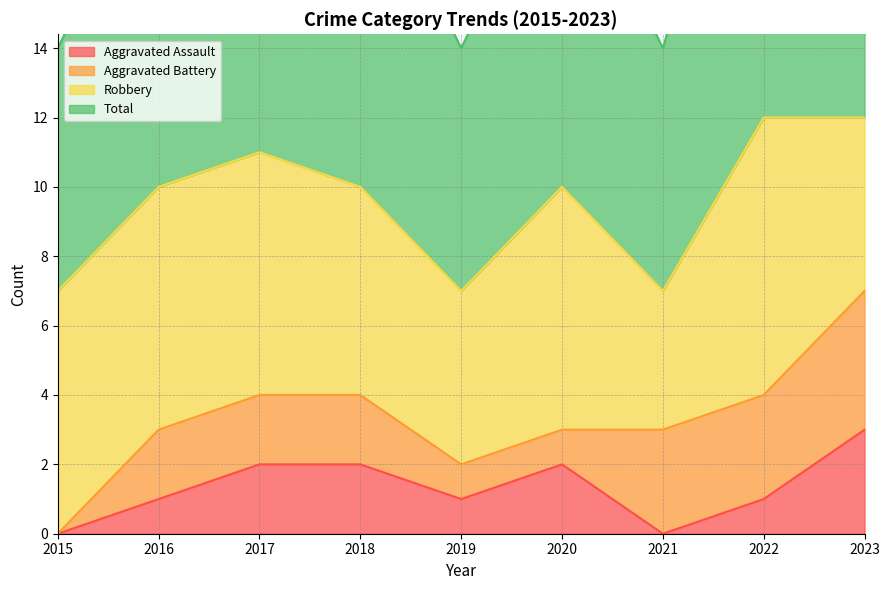

The value of Aggravated Assault at 2017 is 1. True or false?

False